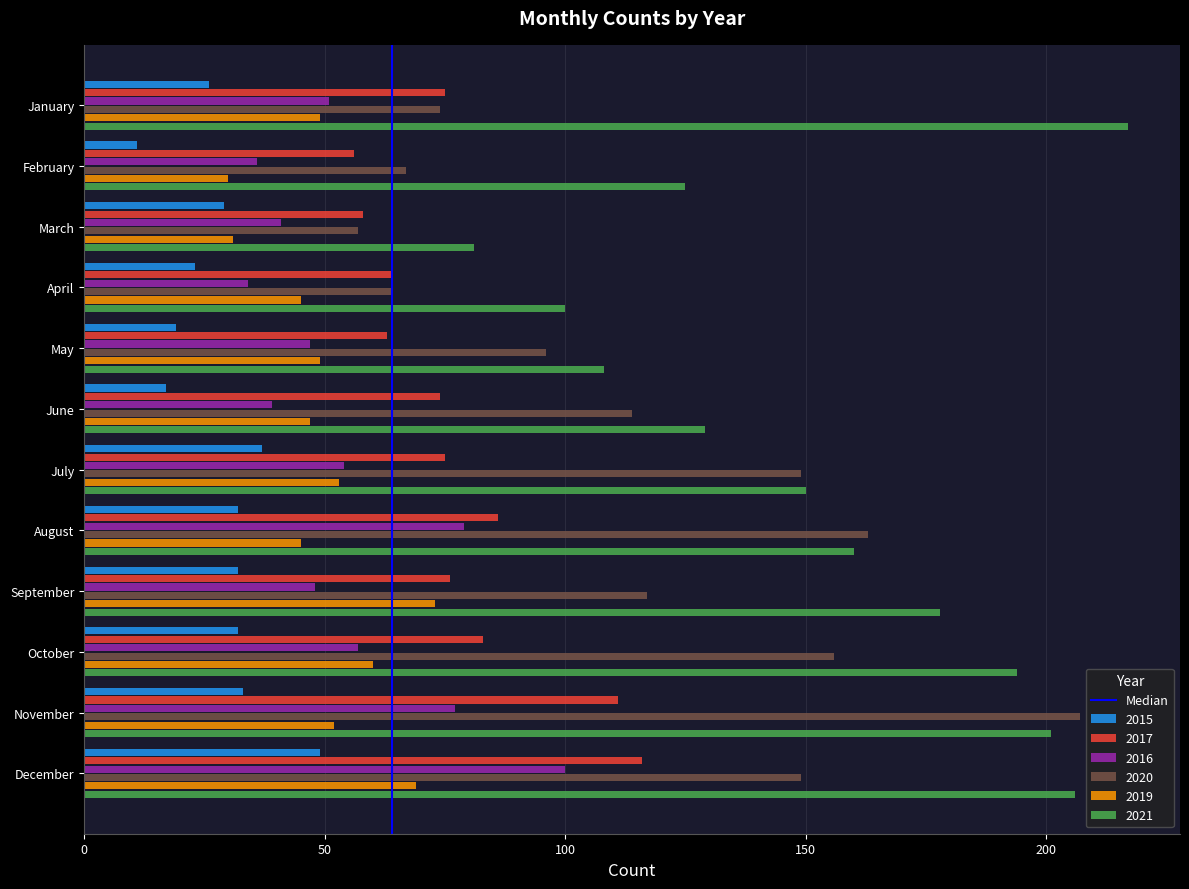

The 2020 series shows 163 at August. True or false?

True